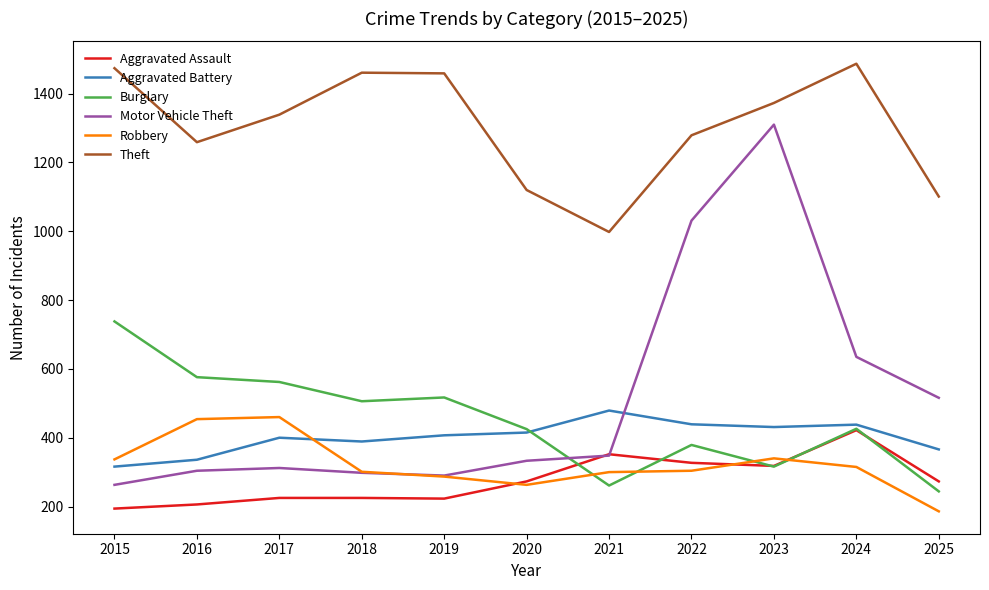

What is the minimum value shown in the chart?

186